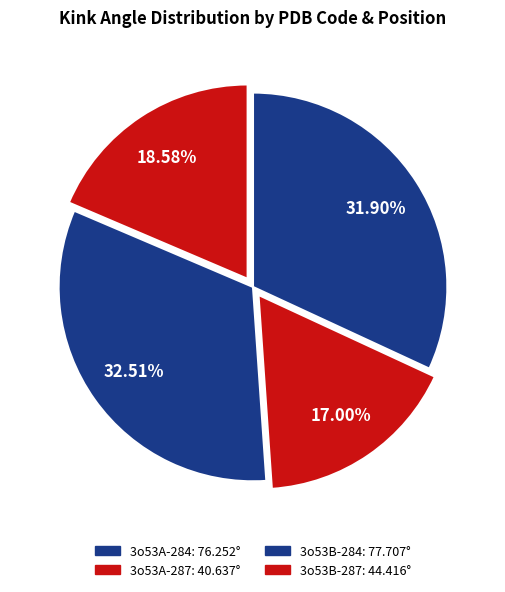

What portion of the pie excludes 3o53A-287?

83.0%